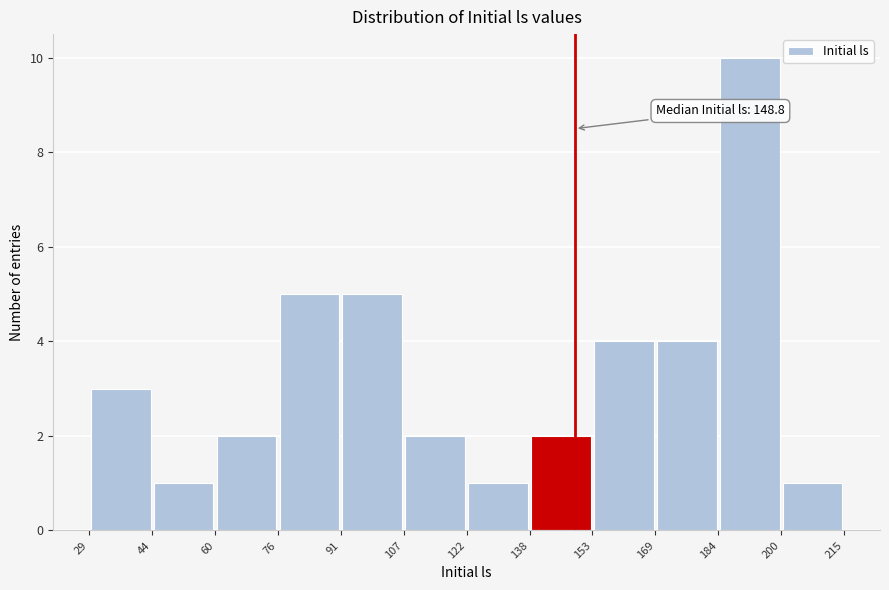

Which range on the x-axis has the tallest bar?

184 to 200